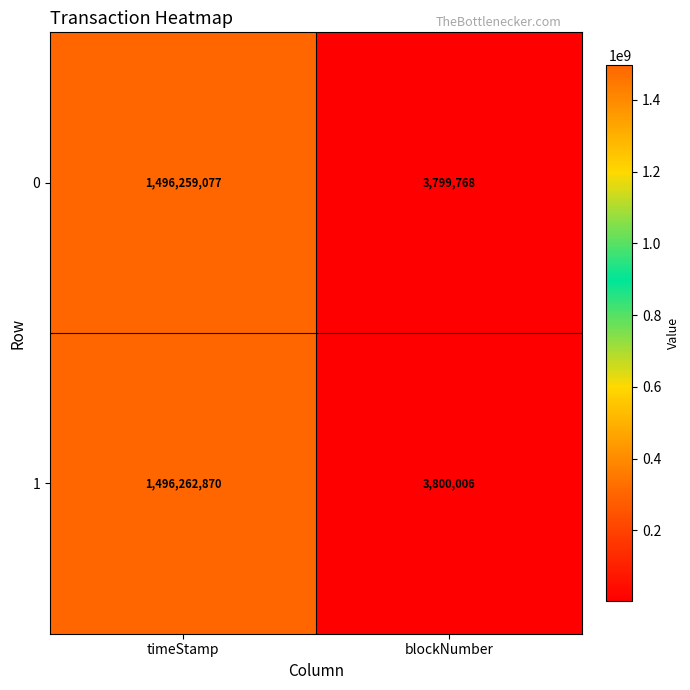

True or false: 1 has a value of 1496262870 at timeStamp.

True